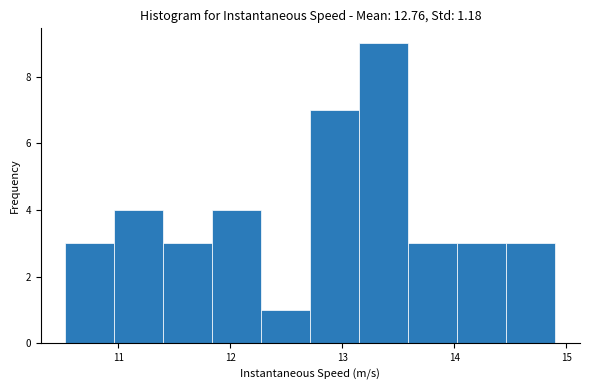

Reading left to right, transcribe this chart: for each bar, give the range it covers on the x-axis and its height. Neither the bar edges nor the heights are printed on the chart, so give them approximately, as read against the axes.

10.5 to 11.0: 3
11.0 to 11.4: 4
11.4 to 11.8: 3
11.8 to 12.3: 4
12.3 to 12.7: 1
12.7 to 13.2: 7
13.2 to 13.6: 9
13.6 to 14.0: 3
14.0 to 14.5: 3
14.5 to 14.9: 3